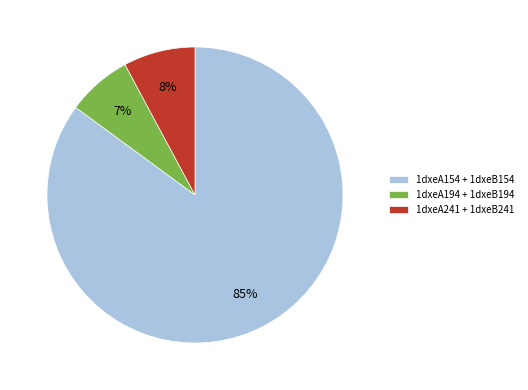

Is there a majority slice in this chart?

Yes